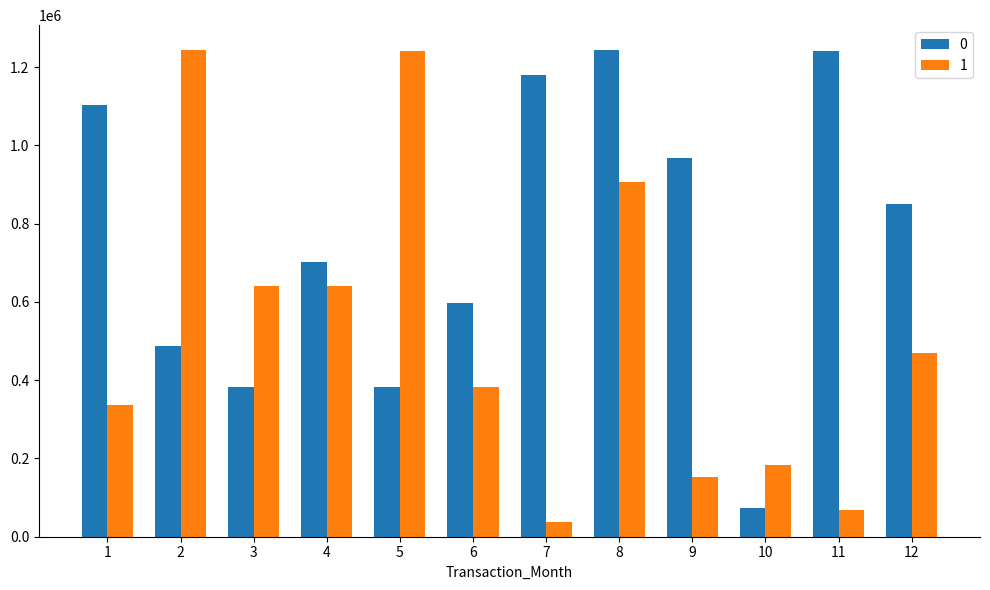

Count the number of data series in this chart.

2